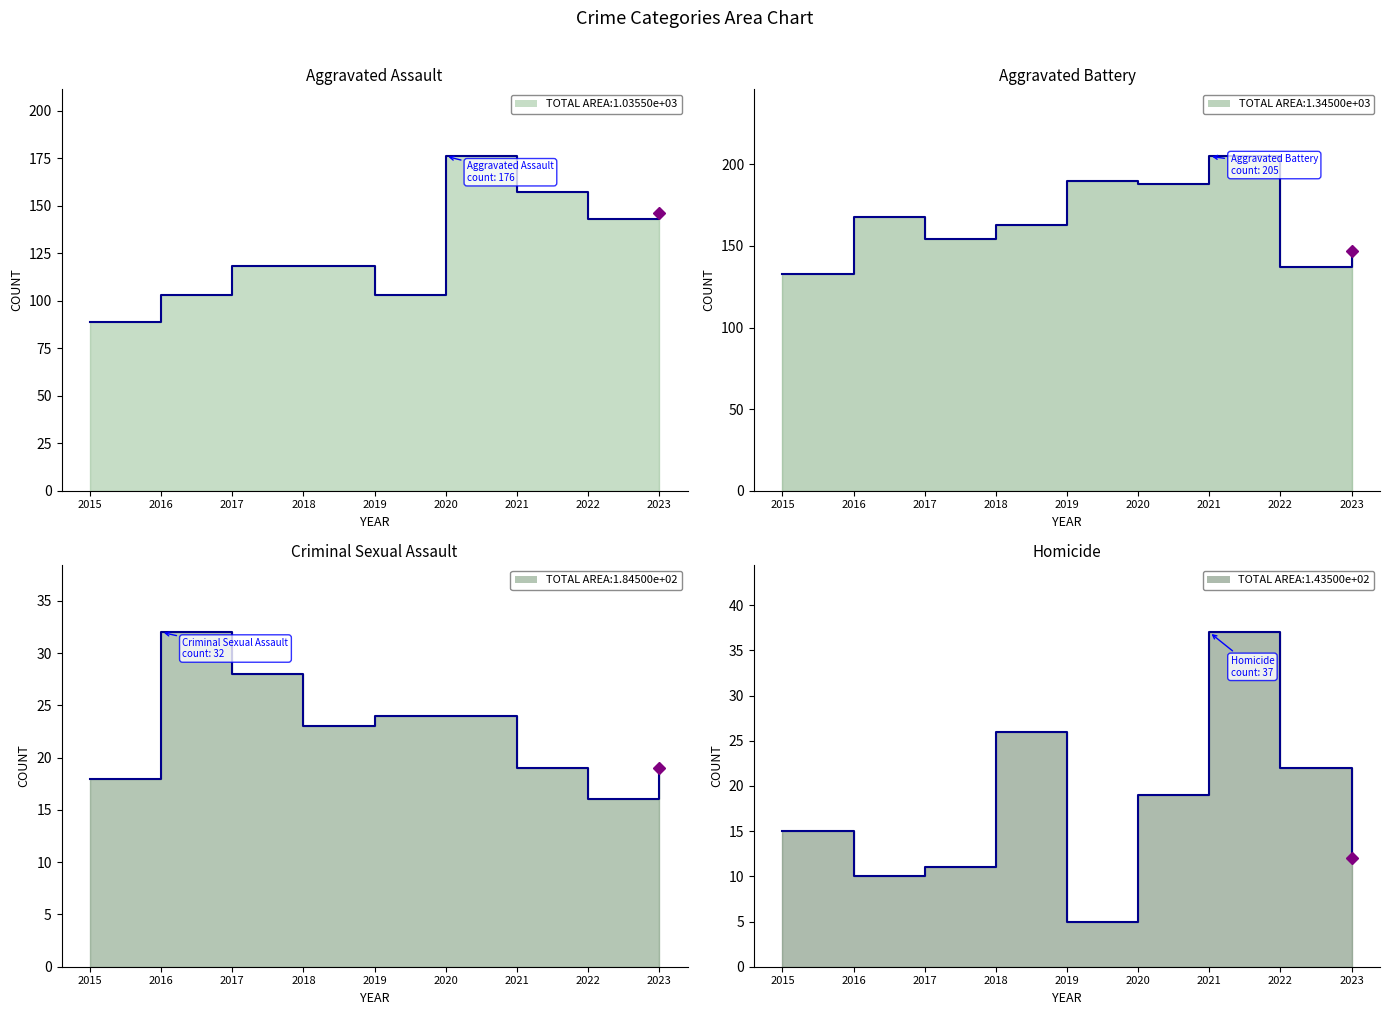

What is the approximate value of Criminal Sexual Assault at 2020, to the nearest 5?

25